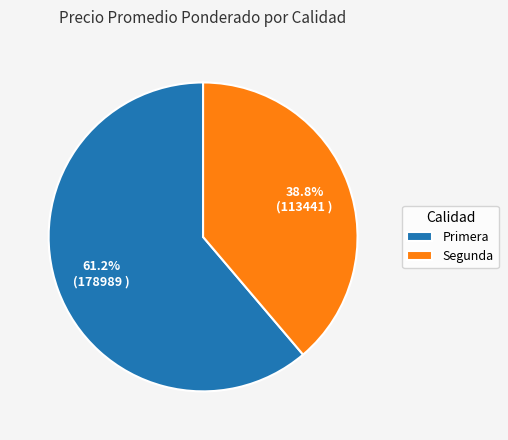

How many slices are in this pie chart?

2